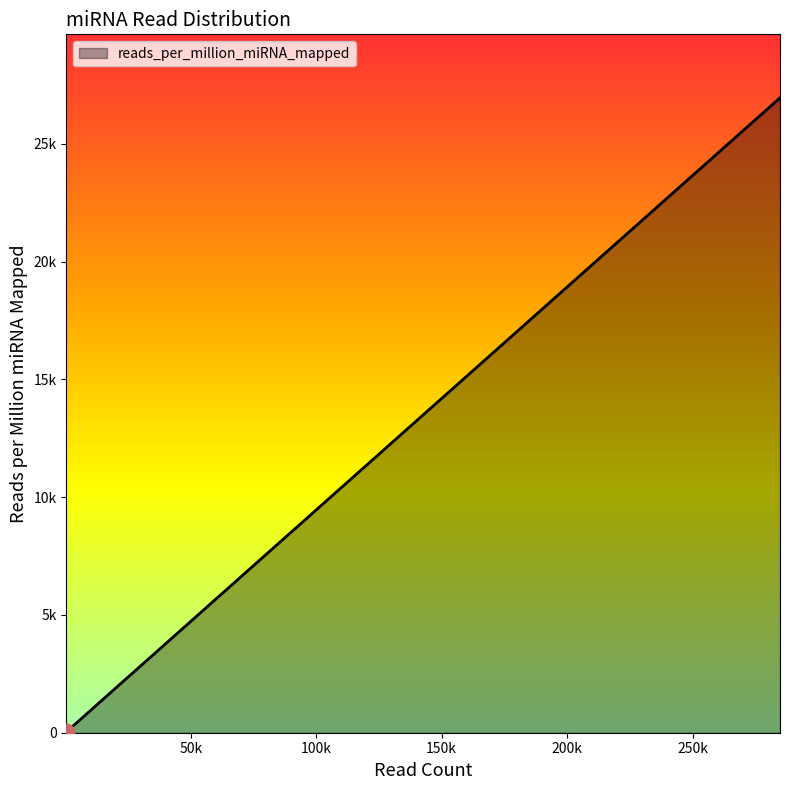

What is the sum of all values?

207877.4